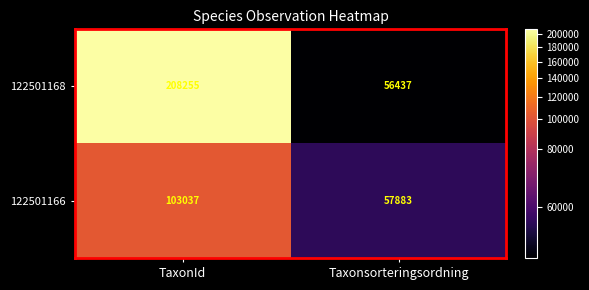

What is the sum of the 122501166 values at TaxonId and Taxonsorteringsordning?

160920